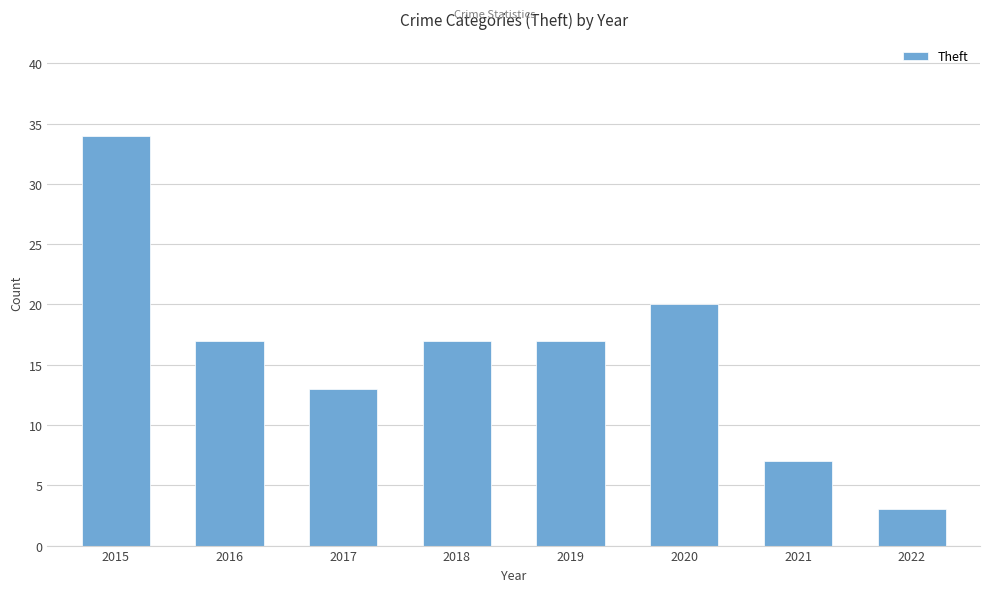

What is the difference between the maximum and minimum values?

31